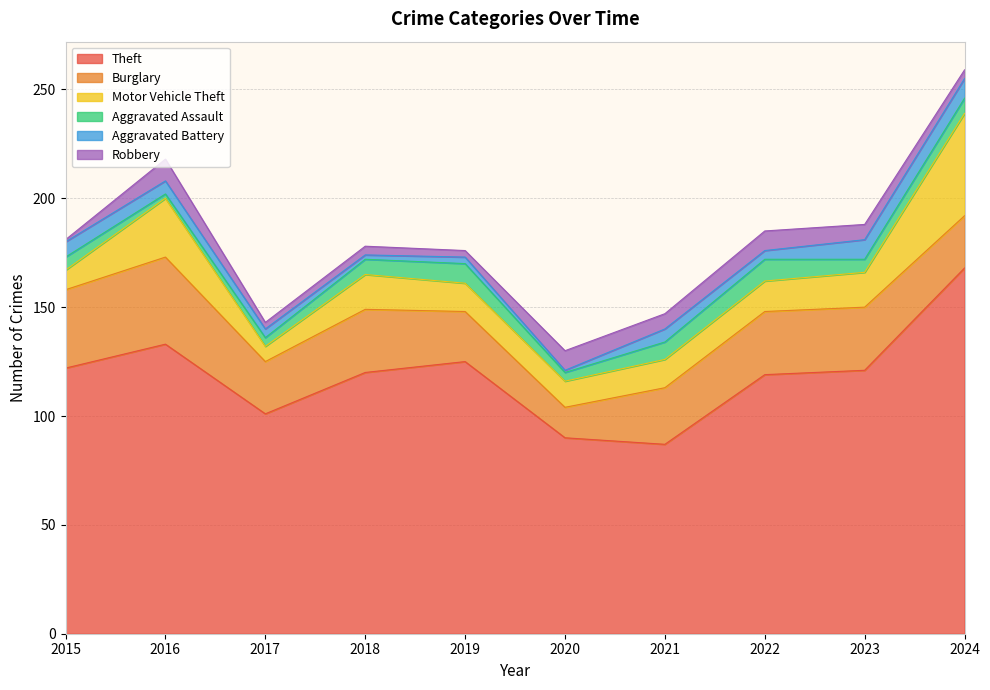

Does the chart have visible grid lines?

Yes